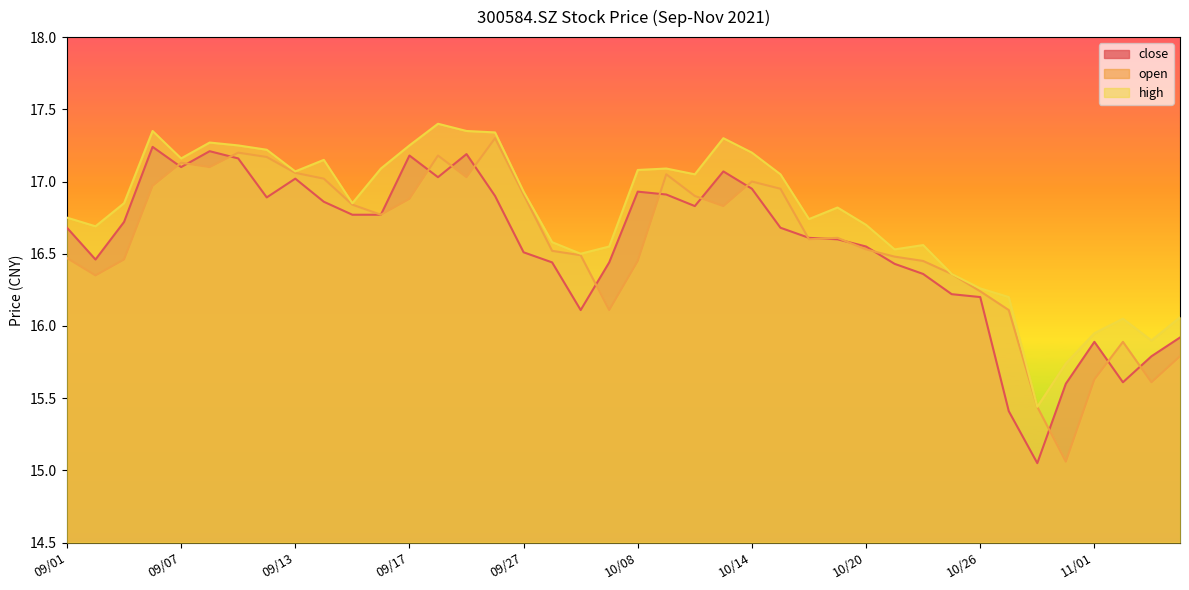

What is the difference between the maximum and minimum values in the close series?

2.2